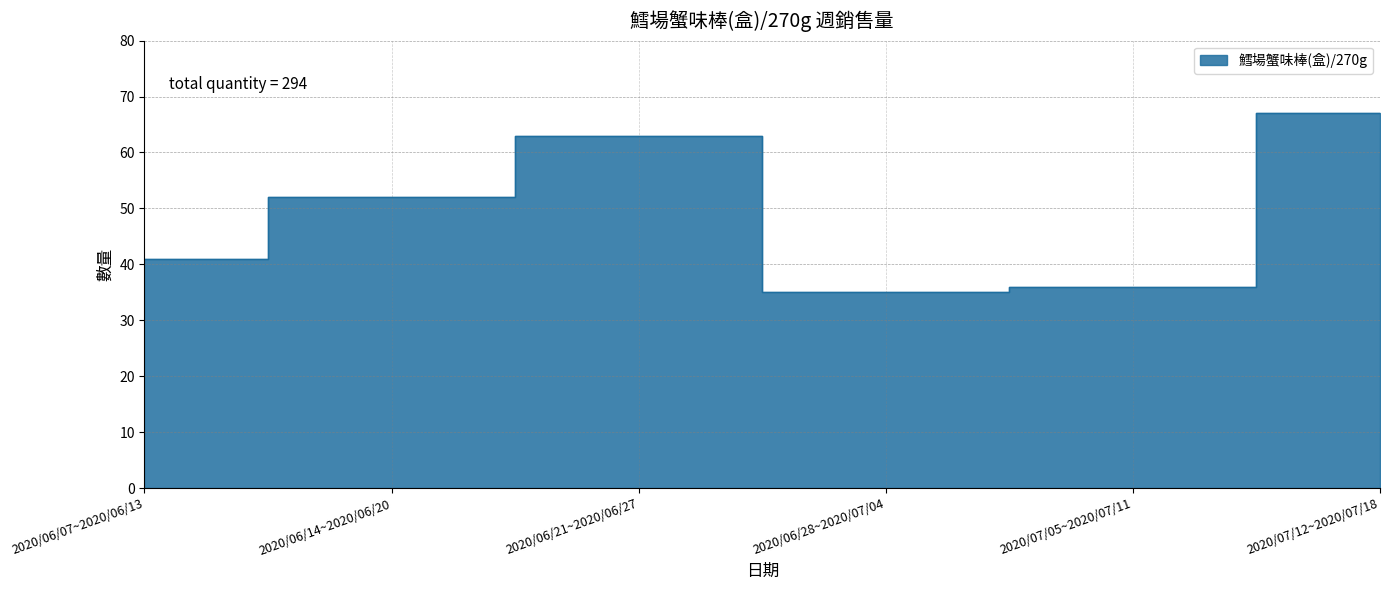

How many points are lower than both their immediate neighbors (excluding endpoints)?

1